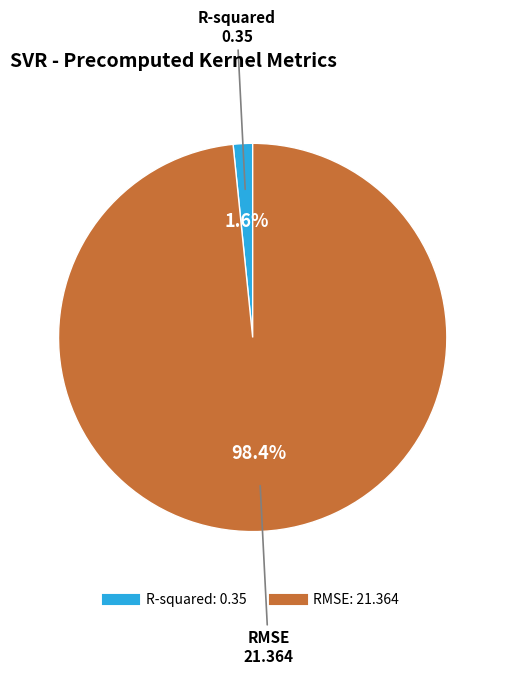

Does RMSE account for over 50% of the chart?

Yes